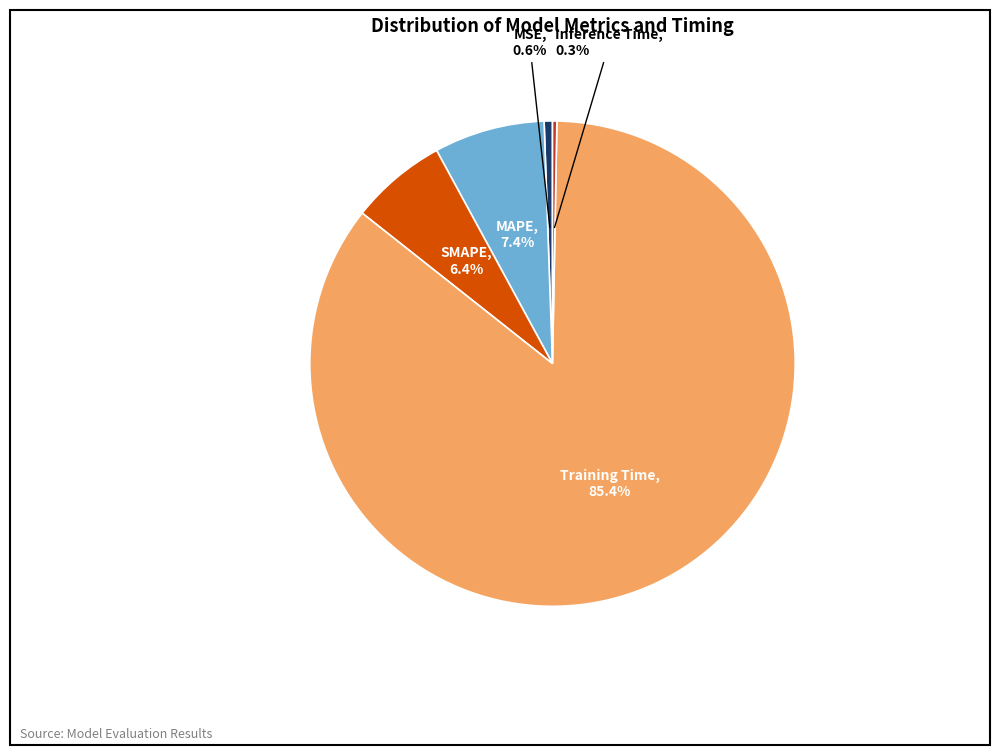

Which category accounts for the majority?

Training Time